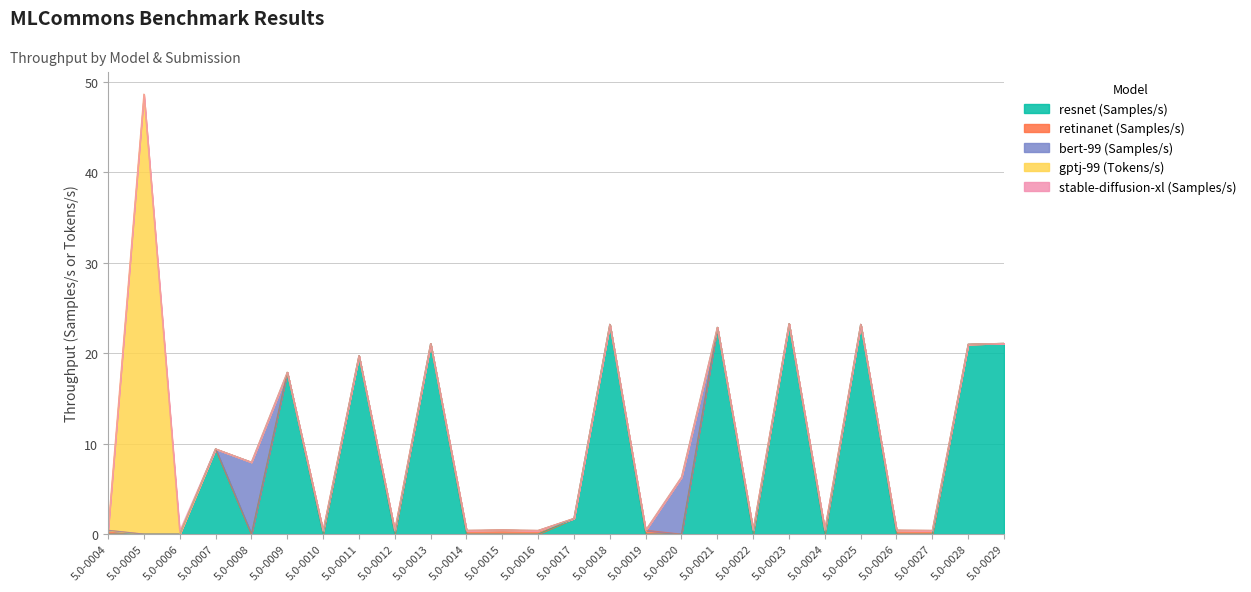

What is the highest value of the resnet (Samples/s) series?

23.2